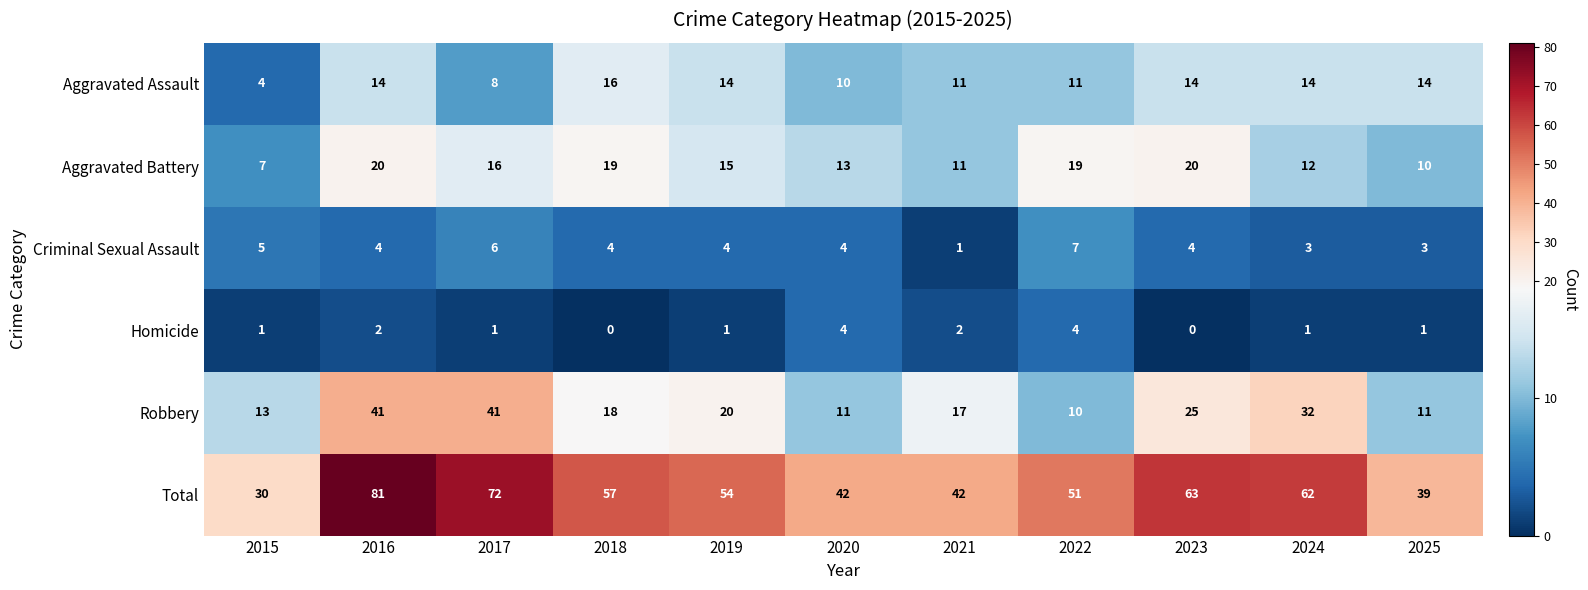

What is the difference between the Total values at 2018 and 2024?

5